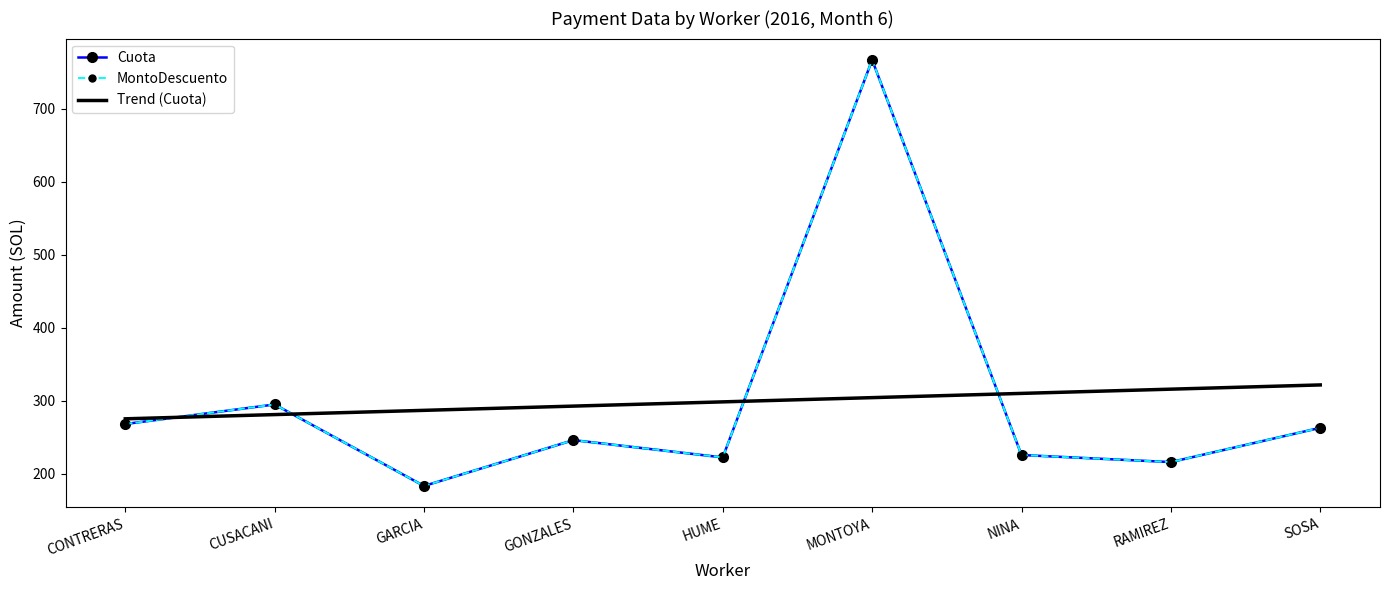

What is the sum of the Trend (Cuota) values at MONTOYA and GONZALES?

596.9